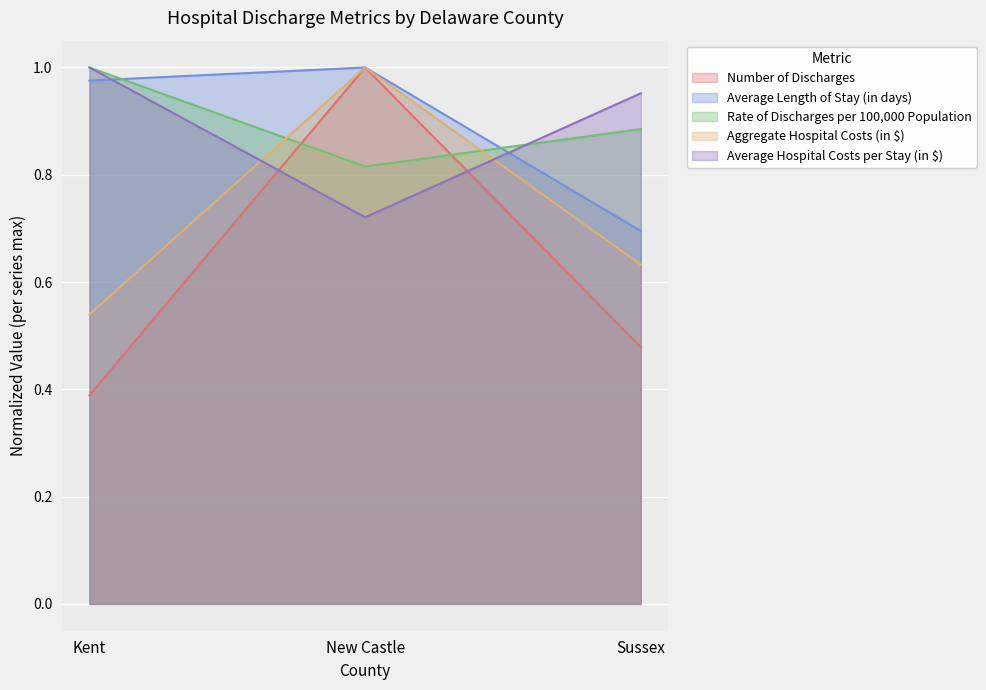

What position from the left is Sussex?

3